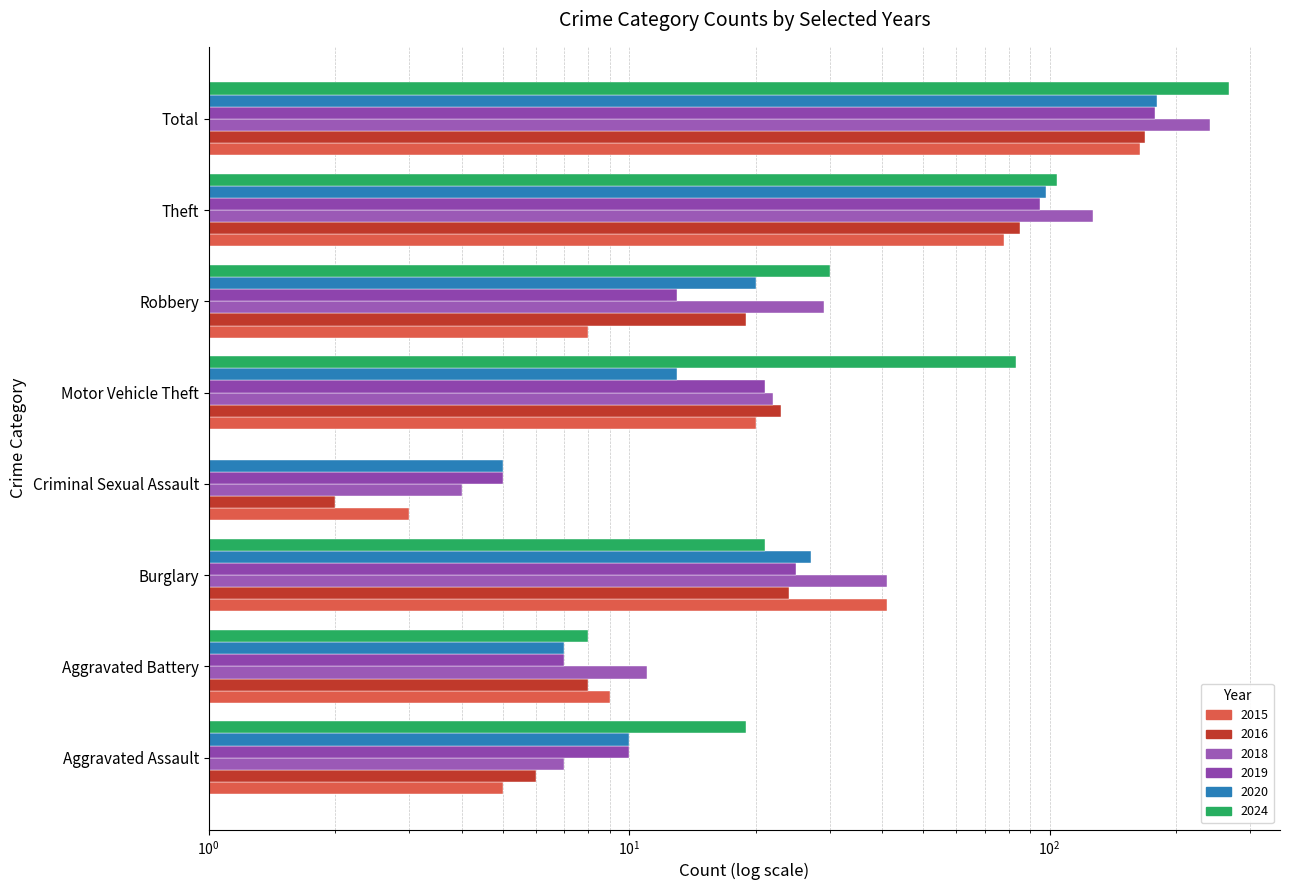

What value does the 2024 series have at Theft?

104